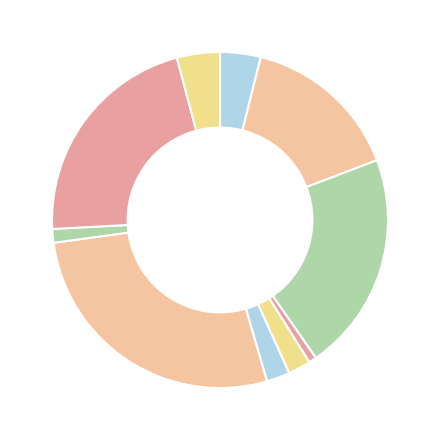

Count the number of slices in the pie.

10